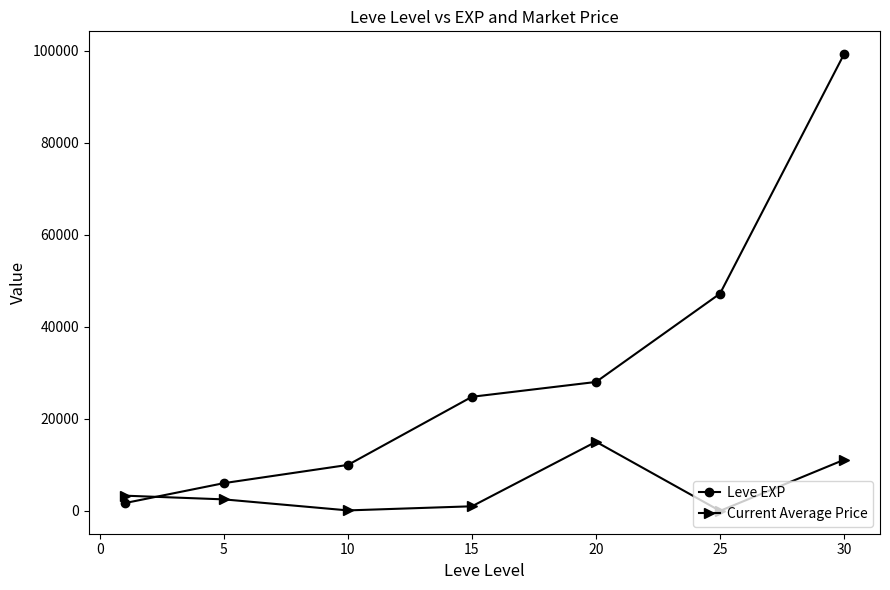

What is the highest value of the Current Average Price series?

15019